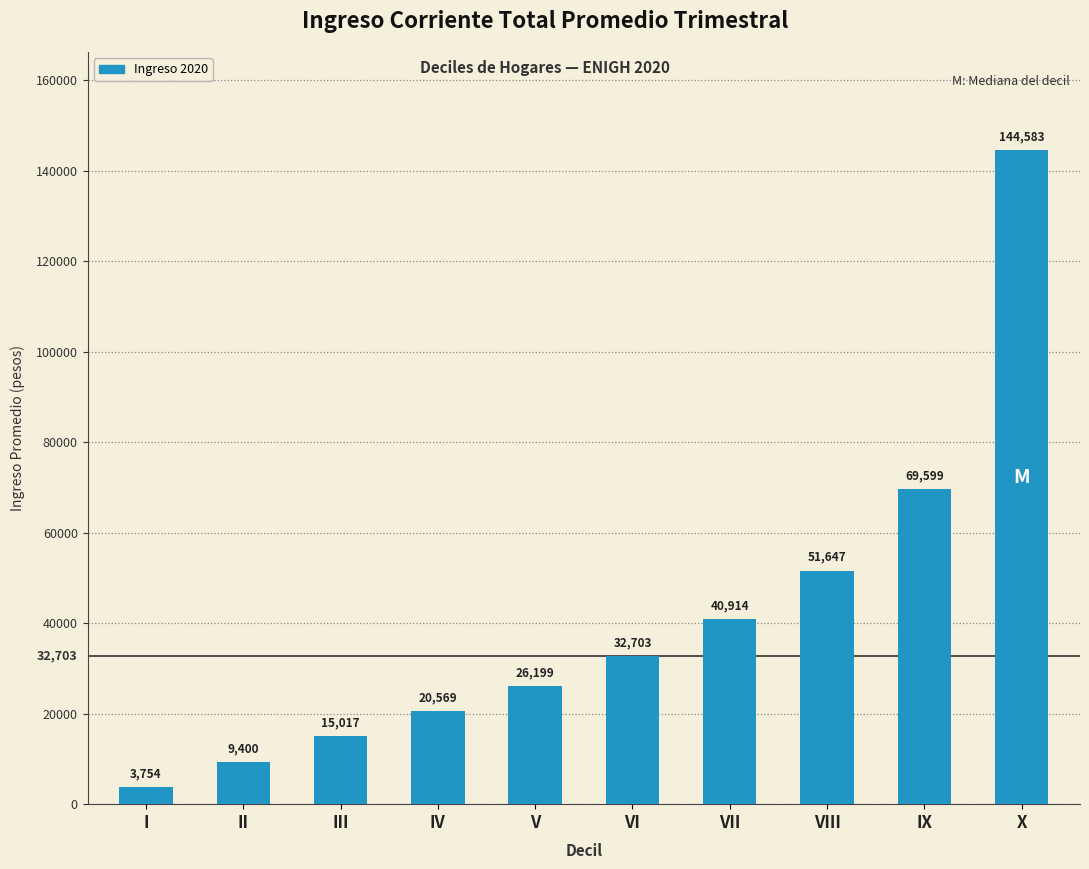

The value at VIII is 51647.2. True or false?

True